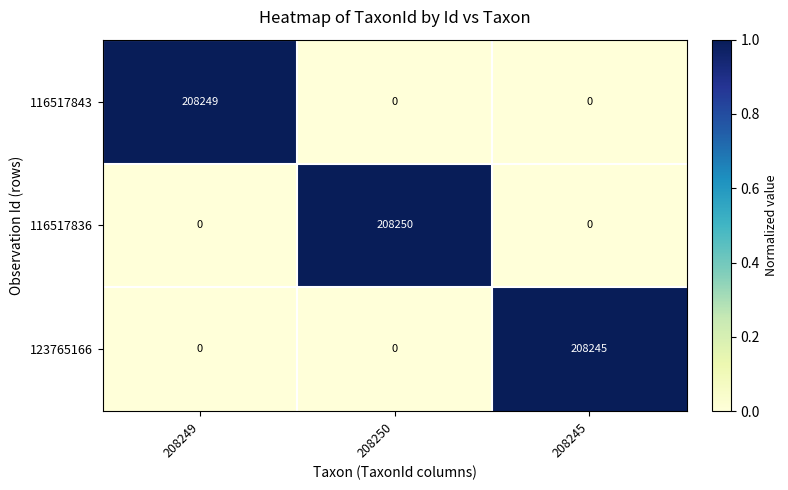

Reading right to left, list all the values displayed in this chart.

116517843: 0	0	208249
116517836: 0	208250	0
123765166: 208245	0	0